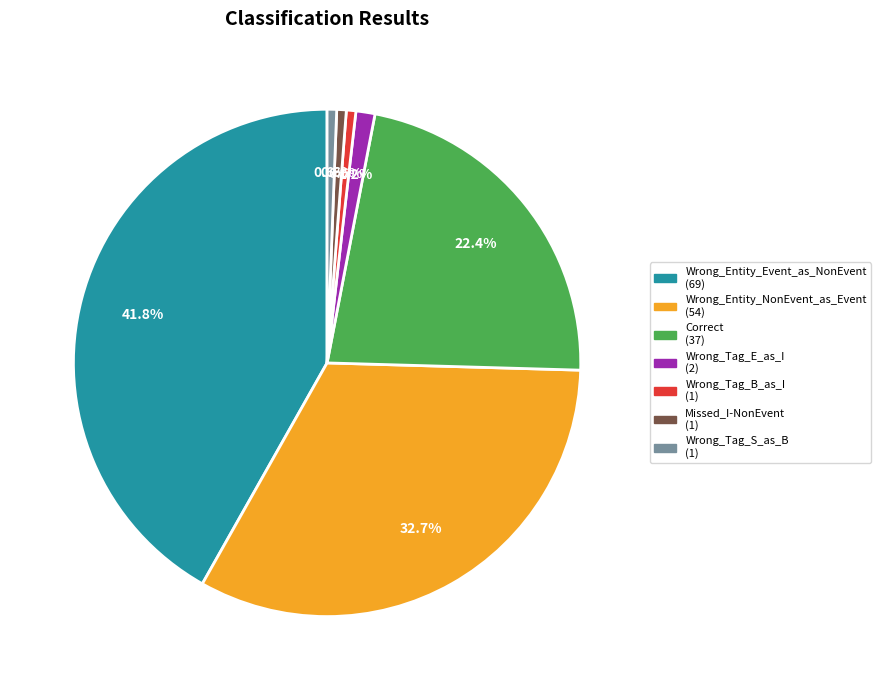

Is there any slice that represents more than half of the pie?

No